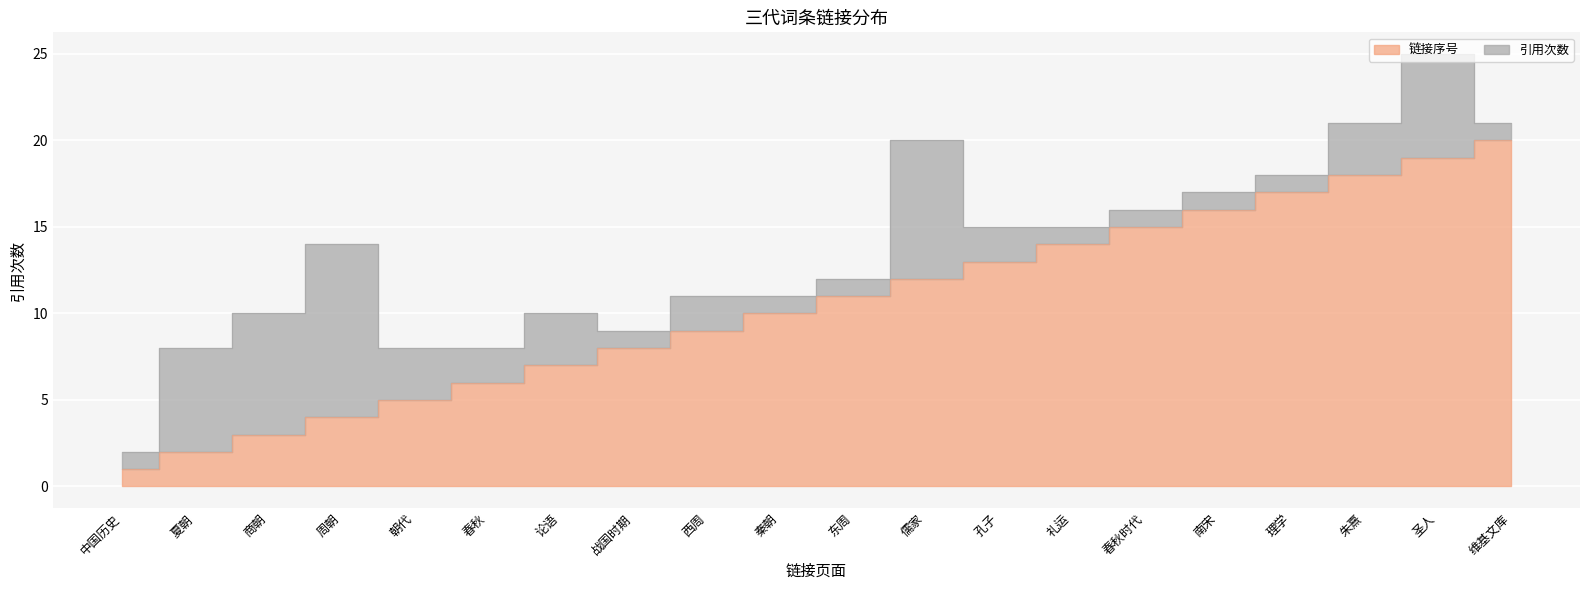

Where is the data nearest to the value 10?

秦朝